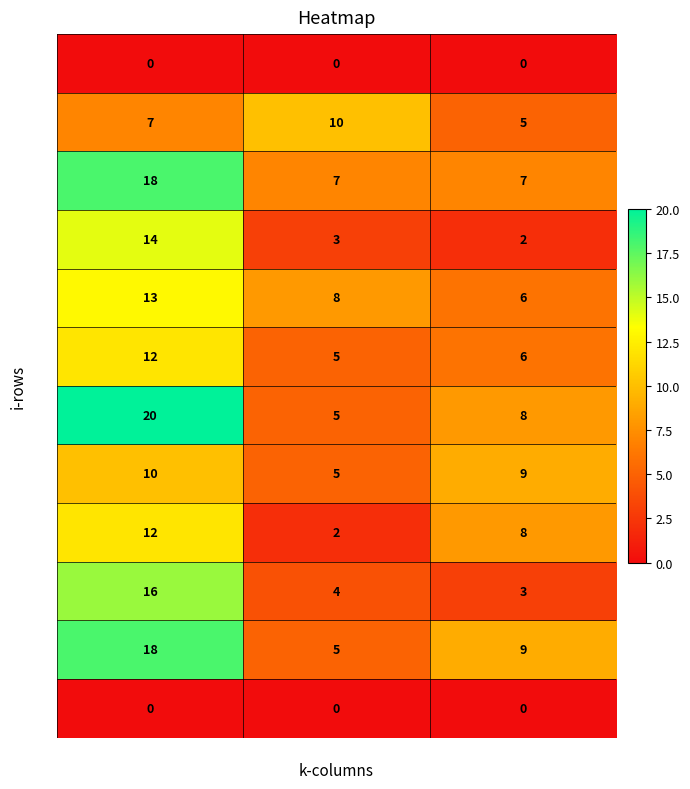

Count the number of data series in this chart.

12